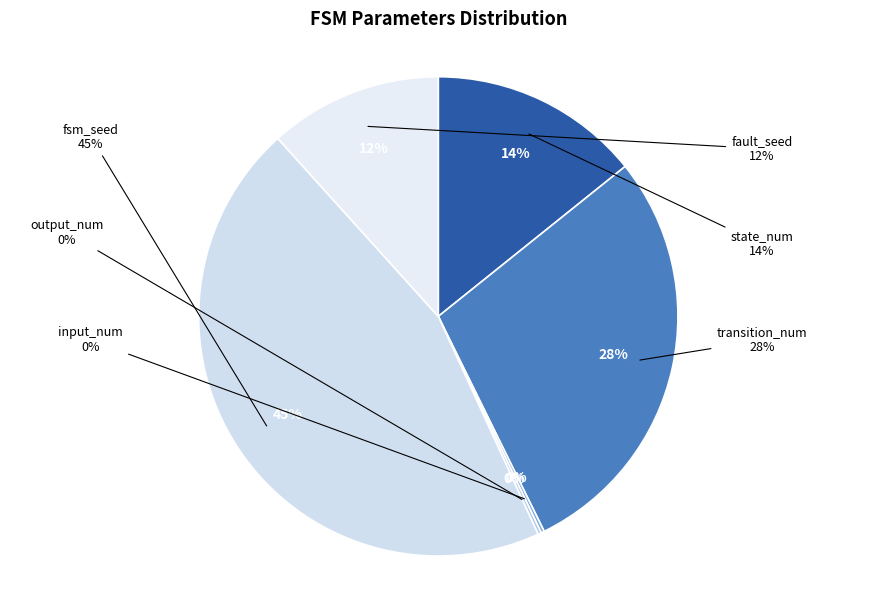

To the nearest percent, what is the difference between the largest and smallest slice percentages?

45%